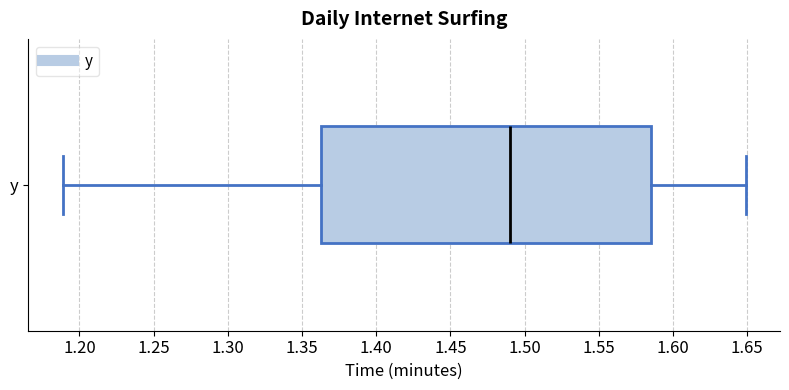

Where does the right whisker of the box for y end on the x-axis? The values are not printed on the chart, so give them approximately, as read against the axis.

1.650